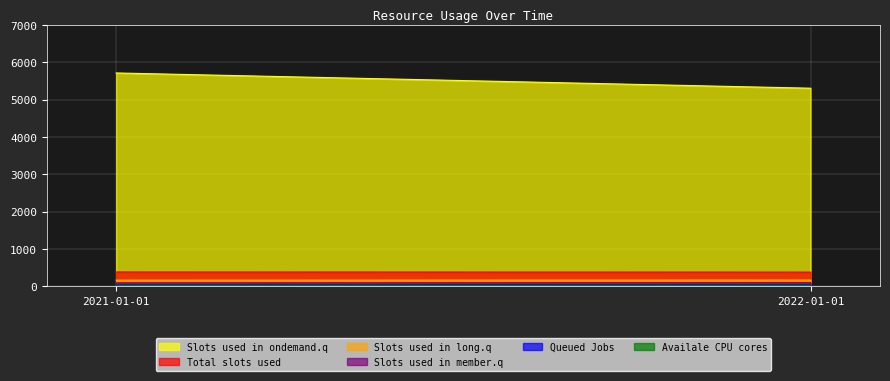

At which label is 1001003 closest to 46?

2021-01-01